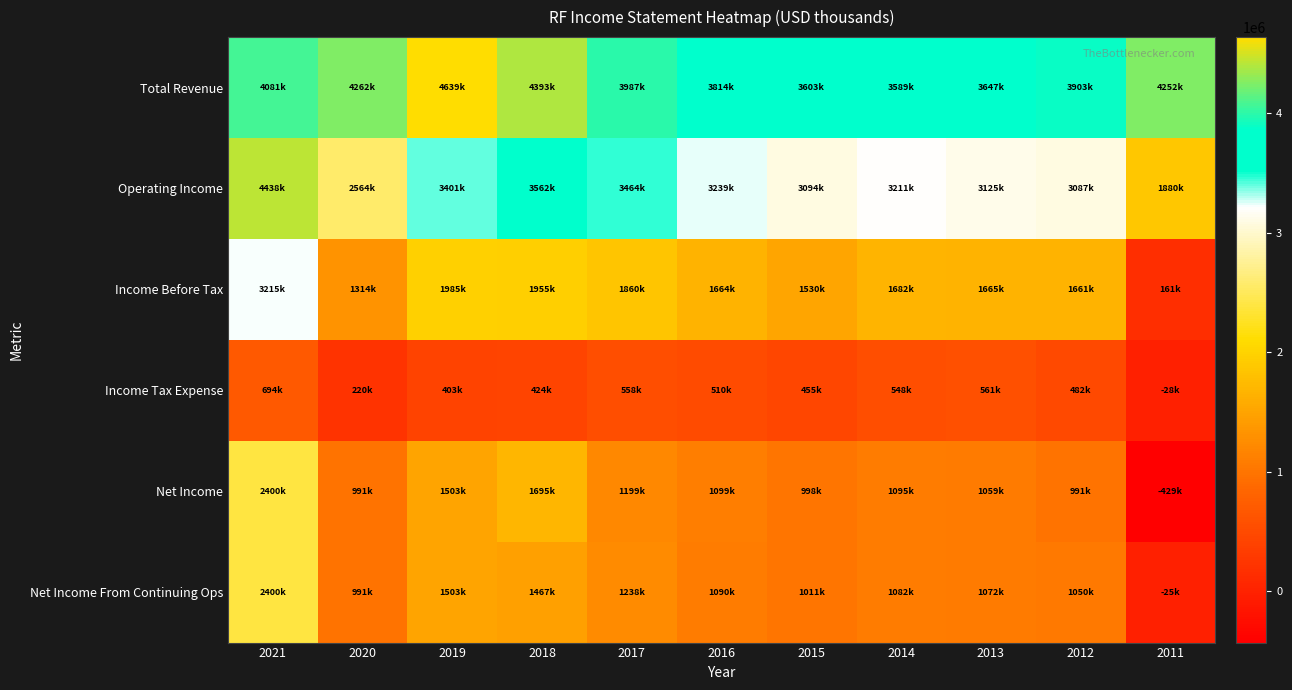

Reading left to right, list all the values displayed in this chart.

Total Revenue: 2021=4081000	2020=4262000	2019=4639000	2018=4393000	2017=3987000	2016=3814000	2015=3603000	2014=3589000	2013=3647000	2012=3903000	2011=4252000
Operating Income: 2021=4438000	2020=2564000	2019=3401000	2018=3562000	2017=3464000	2016=3239000	2015=3094000	2014=3211000	2013=3125000	2012=3087000	2011=1880000
Income Before Tax: 2021=3215000	2020=1314000	2019=1985000	2018=1955000	2017=1860000	2016=1664000	2015=1530000	2014=1682000	2013=1665000	2012=1661000	2011=161000
Income Tax Expense: 2021=694000	2020=220000	2019=403000	2018=424000	2017=558000	2016=510000	2015=455000	2014=548000	2013=561000	2012=482000	2011=-28000
Net Income: 2021=2400000	2020=991000	2019=1503000	2018=1695000	2017=1199000	2016=1099000	2015=998000	2014=1095000	2013=1059000	2012=991000	2011=-429000
Net Income From Continuing Ops: 2021=2400000	2020=991000	2019=1503000	2018=1467000	2017=1238000	2016=1090000	2015=1011000	2014=1082000	2013=1072000	2012=1050000	2011=-25000